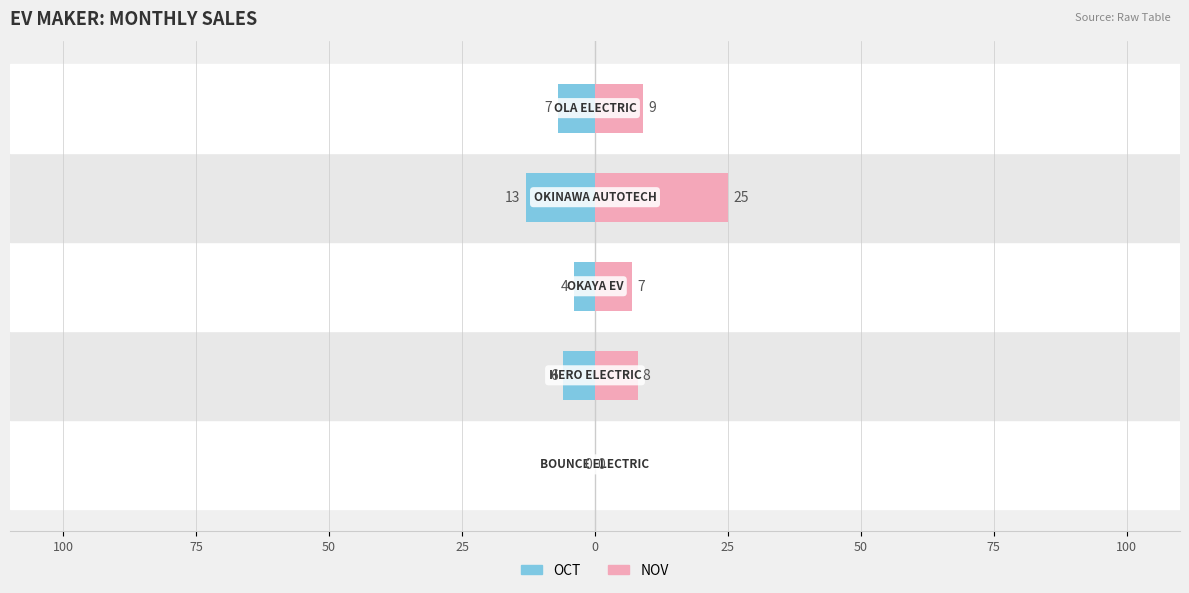

What value does the OCT series have at 50, to the nearest 5?

-5